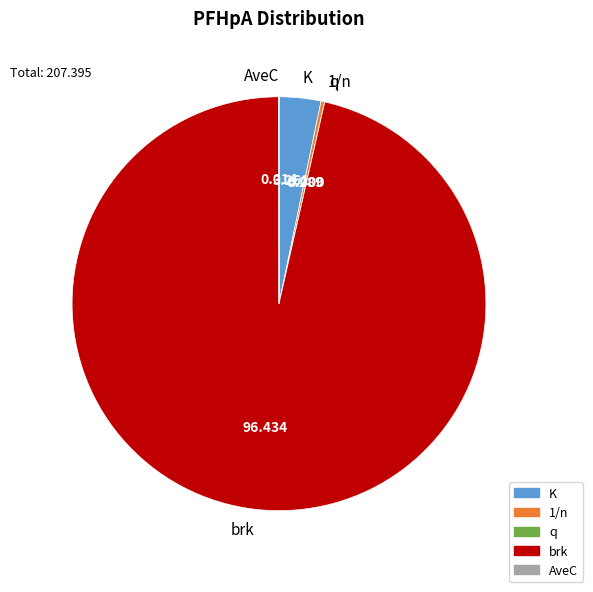

Is there a majority slice in this chart?

Yes